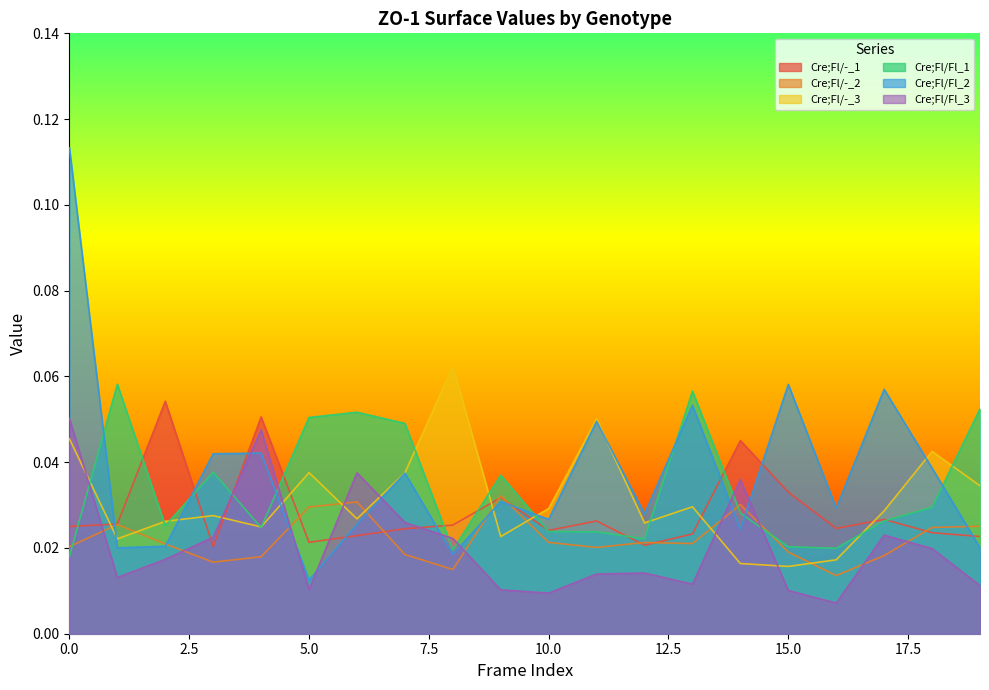

Where do Cre;Fl/Fl_1 and Cre;Fl/Fl_3 first cross each other?

0 and 1